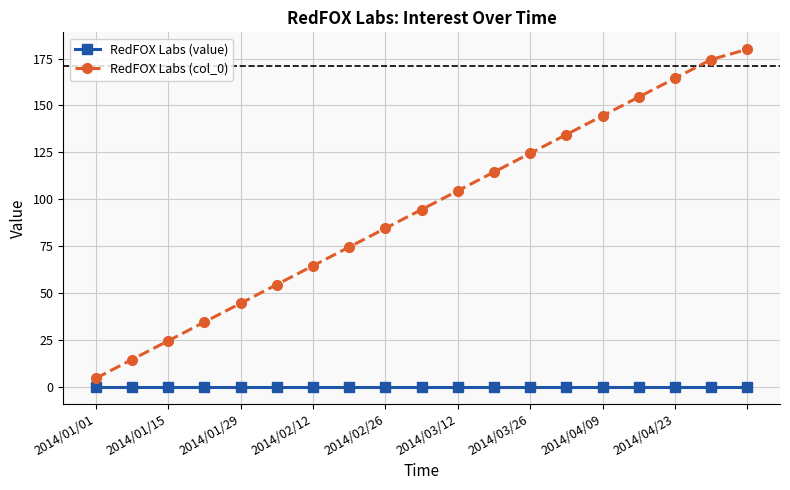

Reading left to right, what are all the values shown in this chart?

RedFOX Labs (value): 0.0	0.0	0.0	0.0	0.0	0.0	0.0	0.0	0.0	0.0	0.0	0.0	0.0	0.0	0.0	0.0	0.0	0.0	0.0
RedFOX Labs (col_0): 4.5	14.5	24.5	34.5	44.5	54.5	64.5	74.5	84.5	94.5	104.5	114.5	124.5	134.5	144.5	154.5	164.5	174.5	180.0